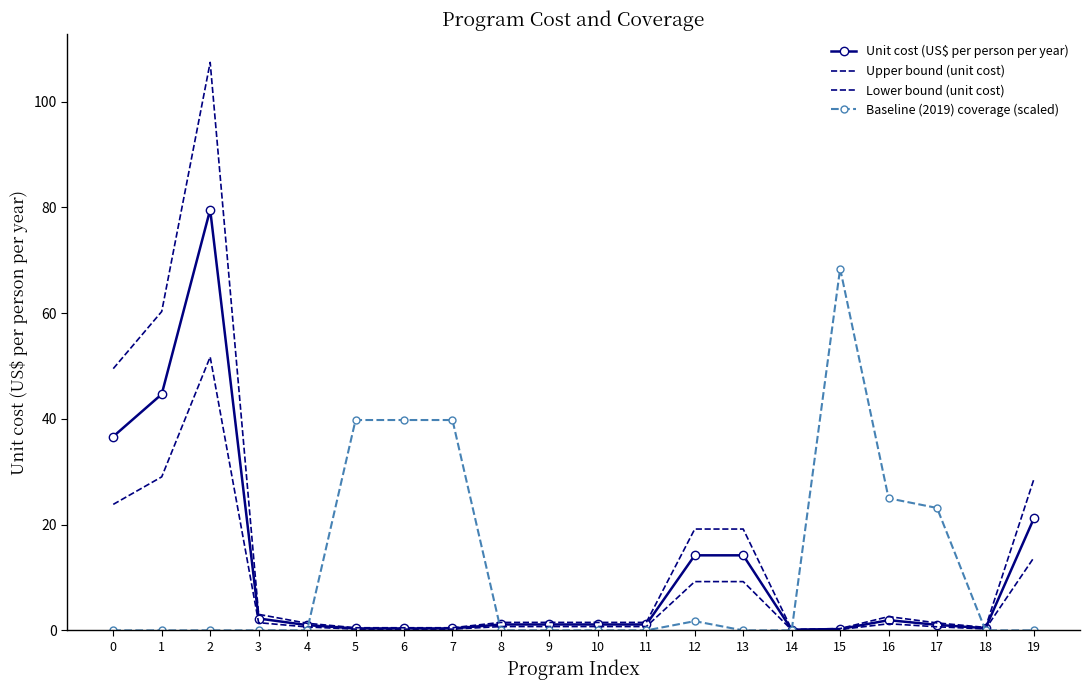

Does the chart have visible grid lines?

No